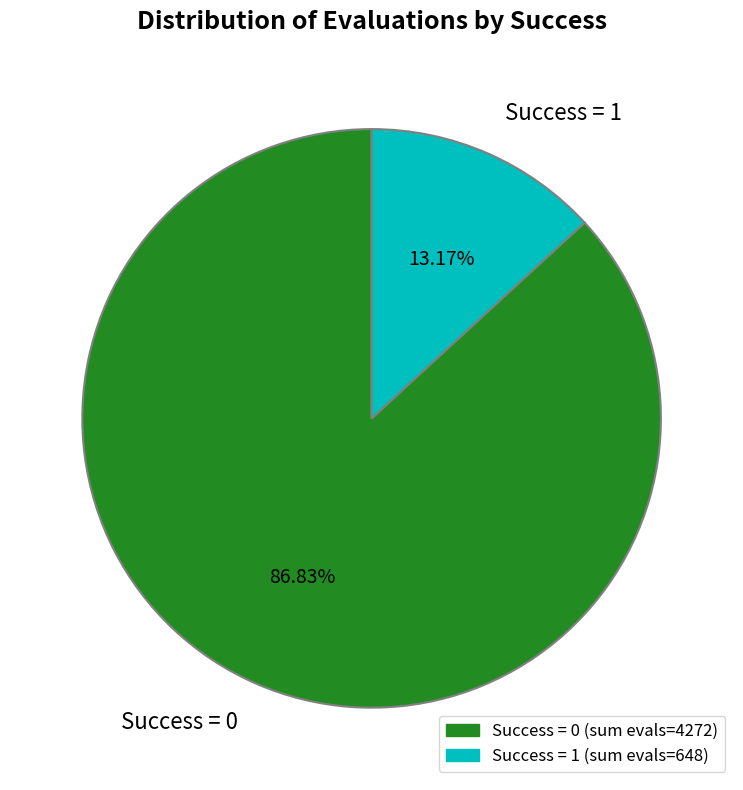

Which category has the smallest portion of the pie?

Success = 1